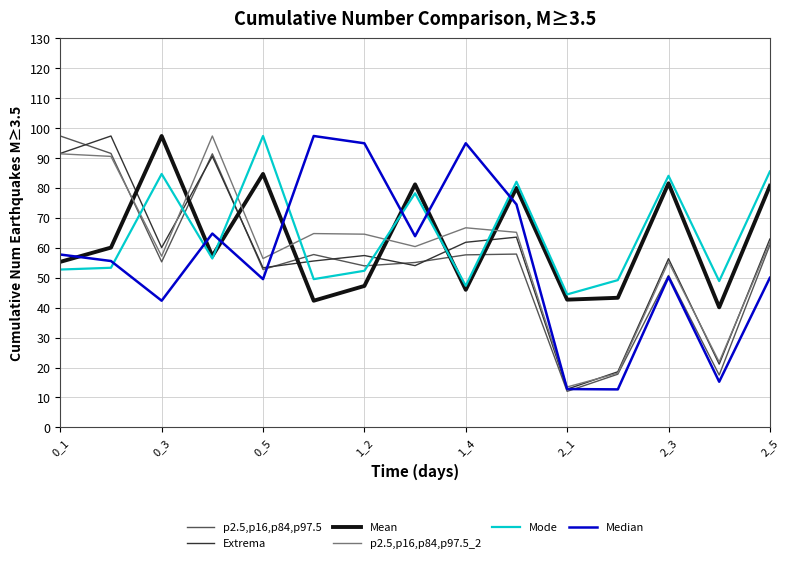

True or false: Mean and Extrema intersect in this chart.

True